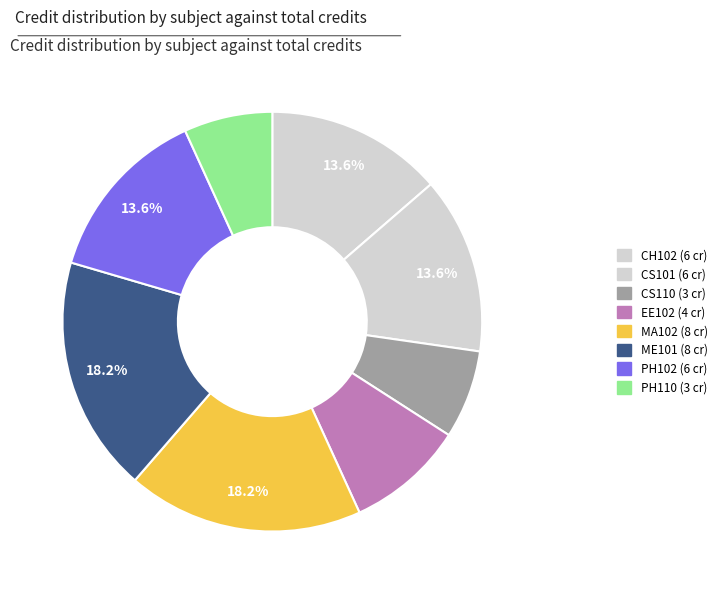

What percentage is the PH102 slice, to the nearest percent?

14%